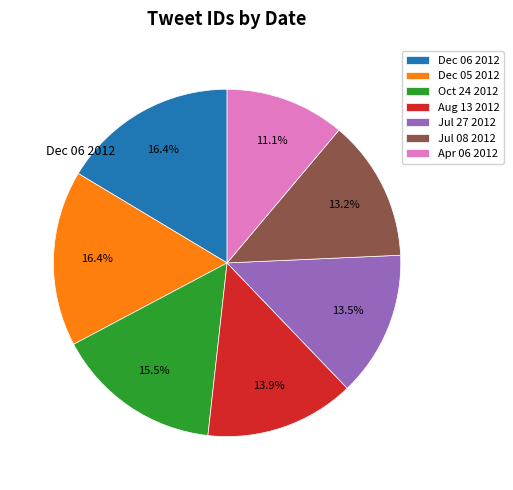

To the nearest percent, what percentage of the pie is Aug 13 2012?

14%